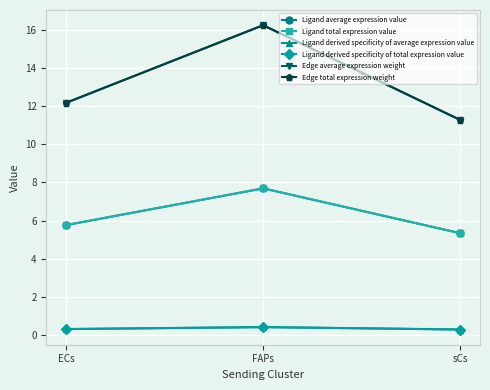

Does the chart have visible grid lines?

Yes